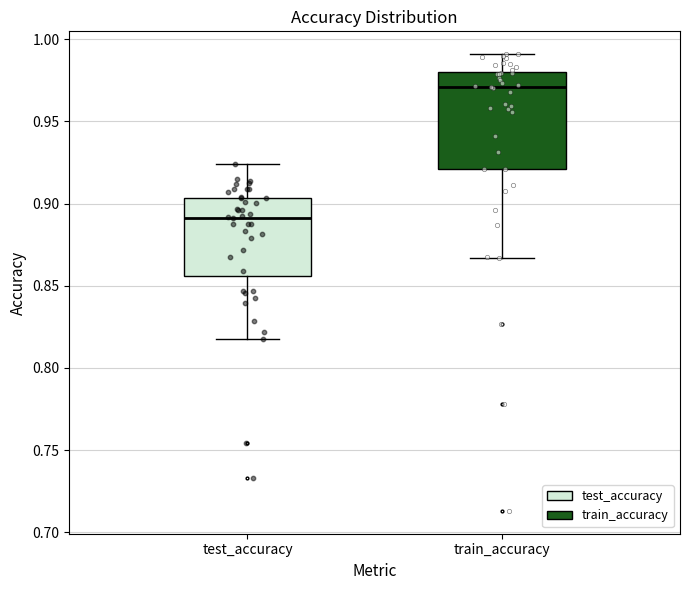

Which box's median line is the highest?

train_accuracy